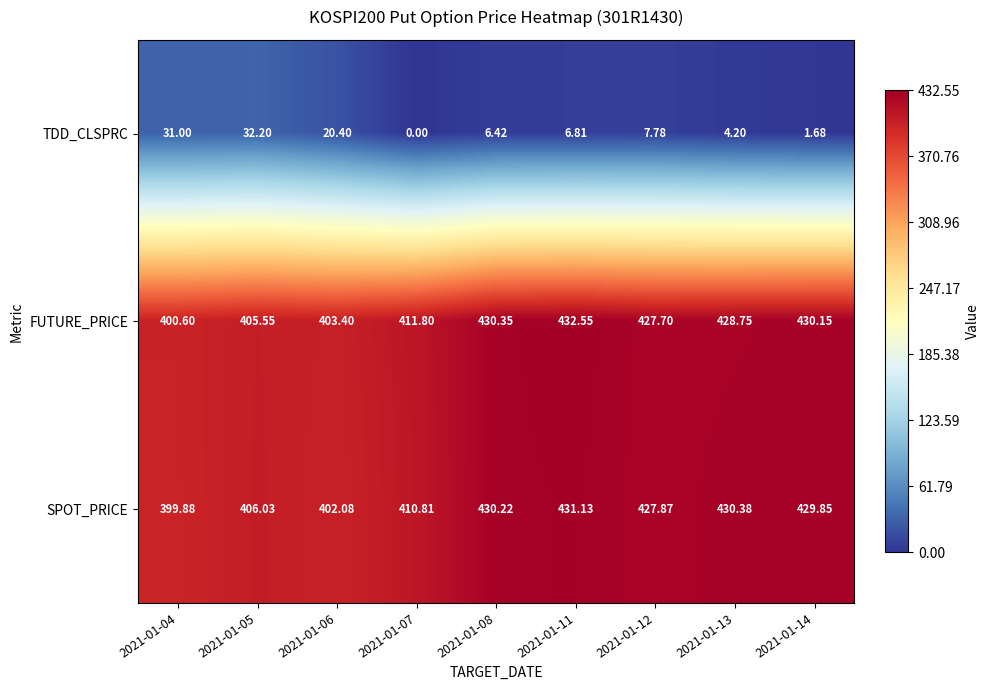

At 2021-01-04, list the series in order from smallest to largest.

TDD_CLSPRC, SPOT_PRICE, FUTURE_PRICE